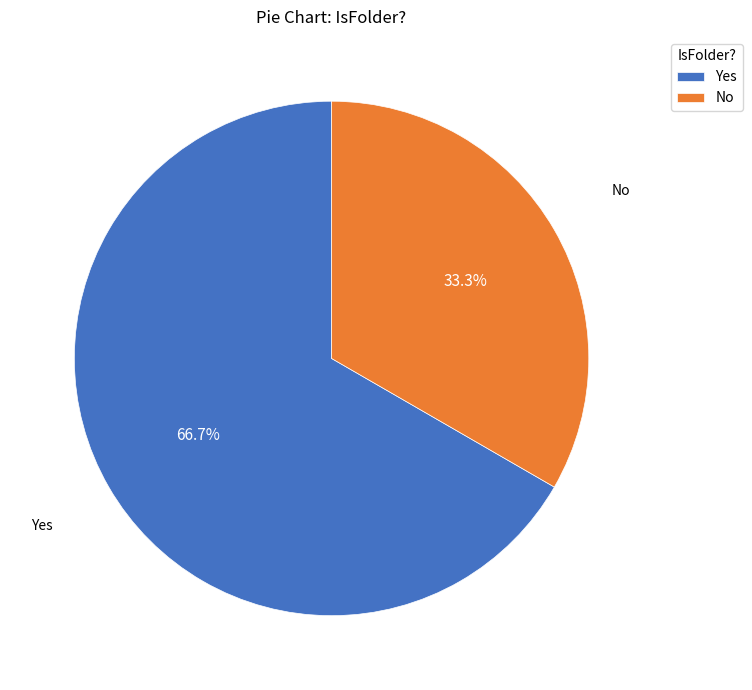

The Yes slice represents 58% of the pie. True or false?

False